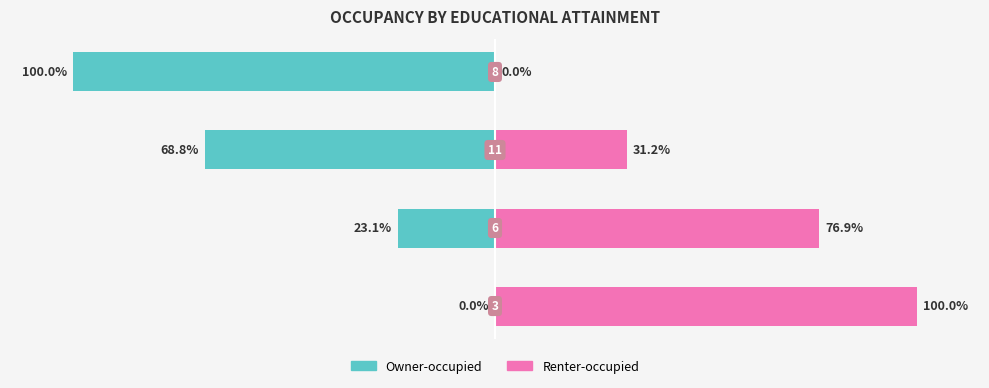

Which label corresponds to the smallest value in the chart?

3